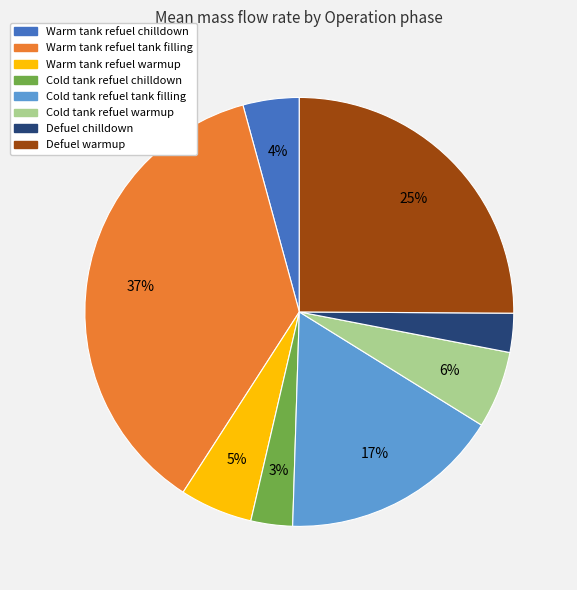

What is the largest slice in the pie chart?

Warm tank refuel tank filling